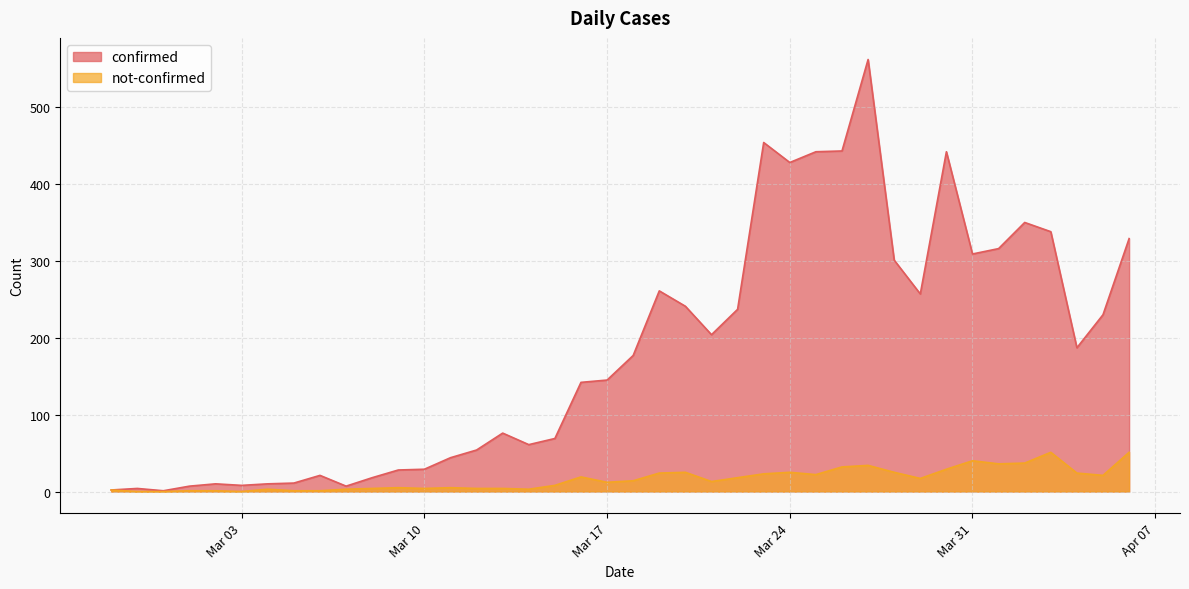

What is the sum of the confirmed values at 2020-03-28 and 2020-03-08?

319